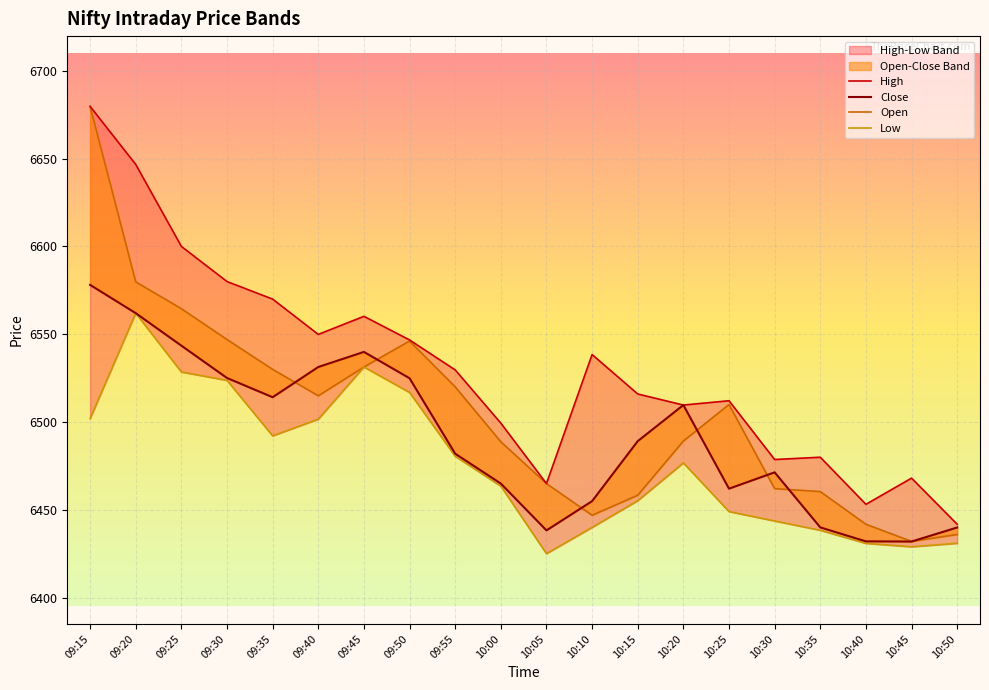

Reading left to right, what are all the values shown in this chart?

High: 09:15=6679.7	09:20=6646.6	09:25=6600.0	09:30=6580.0	09:35=6570.0	09:40=6549.9	09:45=6560.2	09:50=6546.8	09:55=6529.7	10:00=6499.4	10:05=6465.0	10:10=6538.4	10:15=6516.0	10:20=6509.7	10:25=6512.1	10:30=6478.7	10:35=6480.0	10:40=6453.2	10:45=6468.1	10:50=6441.9
Close: 09:15=6578.1	09:20=6562.0	09:25=6543.5	09:30=6525.1	09:35=6514.1	09:40=6531.4	09:45=6539.9	09:50=6524.9	09:55=6482.0	10:00=6465.0	10:05=6438.4	10:10=6455.0	10:15=6489.1	10:20=6509.7	10:25=6462.1	10:30=6471.4	10:35=6440.1	10:40=6432.1	10:45=6432.0	10:50=6440.0
Open: 09:15=6679.7	09:20=6579.8	09:25=6564.6	09:30=6547.0	09:35=6530.0	09:40=6514.9	09:45=6531.4	09:50=6546.1	09:55=6520.1	10:00=6488.8	10:05=6465.0	10:10=6446.9	10:15=6458.4	10:20=6489.2	10:25=6510.0	10:30=6462.1	10:35=6460.4	10:40=6441.9	10:45=6432.1	10:50=6436.0
Low: 09:15=6502.0	09:20=6562.0	09:25=6528.5	09:30=6523.8	09:35=6492.1	09:40=6501.6	09:45=6531.4	09:50=6516.9	09:55=6480.6	10:00=6463.6	10:05=6425.1	10:10=6440.1	10:15=6455.2	10:20=6476.8	10:25=6449.1	10:30=6443.7	10:35=6438.4	10:40=6430.9	10:45=6429.0	10:50=6431.0